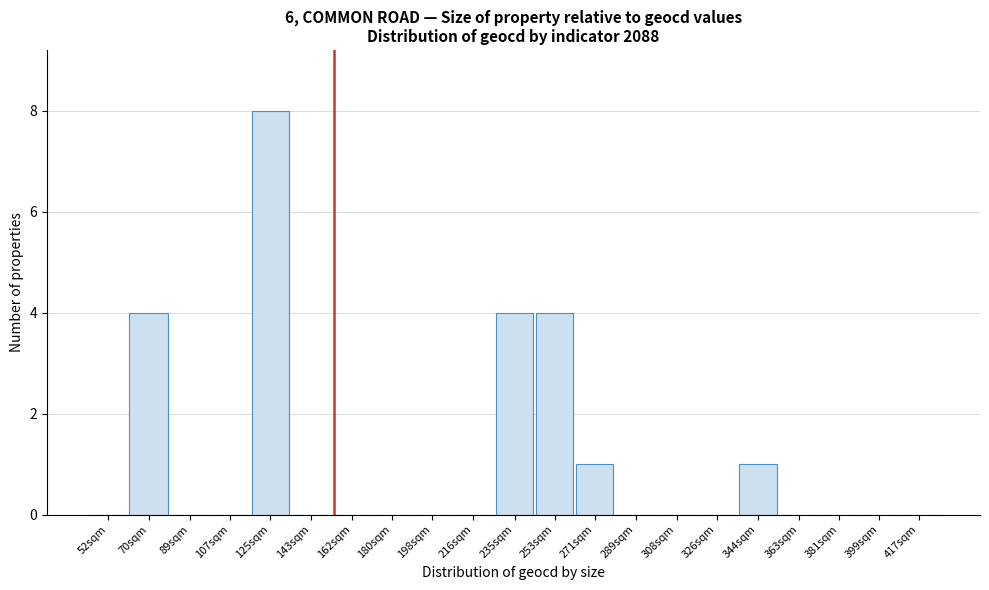

Reading right to left, extract all data points from this chart.

417sqm=0	399sqm=0	381sqm=0	363sqm=0	344sqm=1	326sqm=0	308sqm=0	289sqm=0	271sqm=1	253sqm=4	235sqm=4	216sqm=0	198sqm=0	180sqm=0	162sqm=0	143sqm=0	125sqm=8	107sqm=0	89sqm=0	70sqm=4	52sqm=0